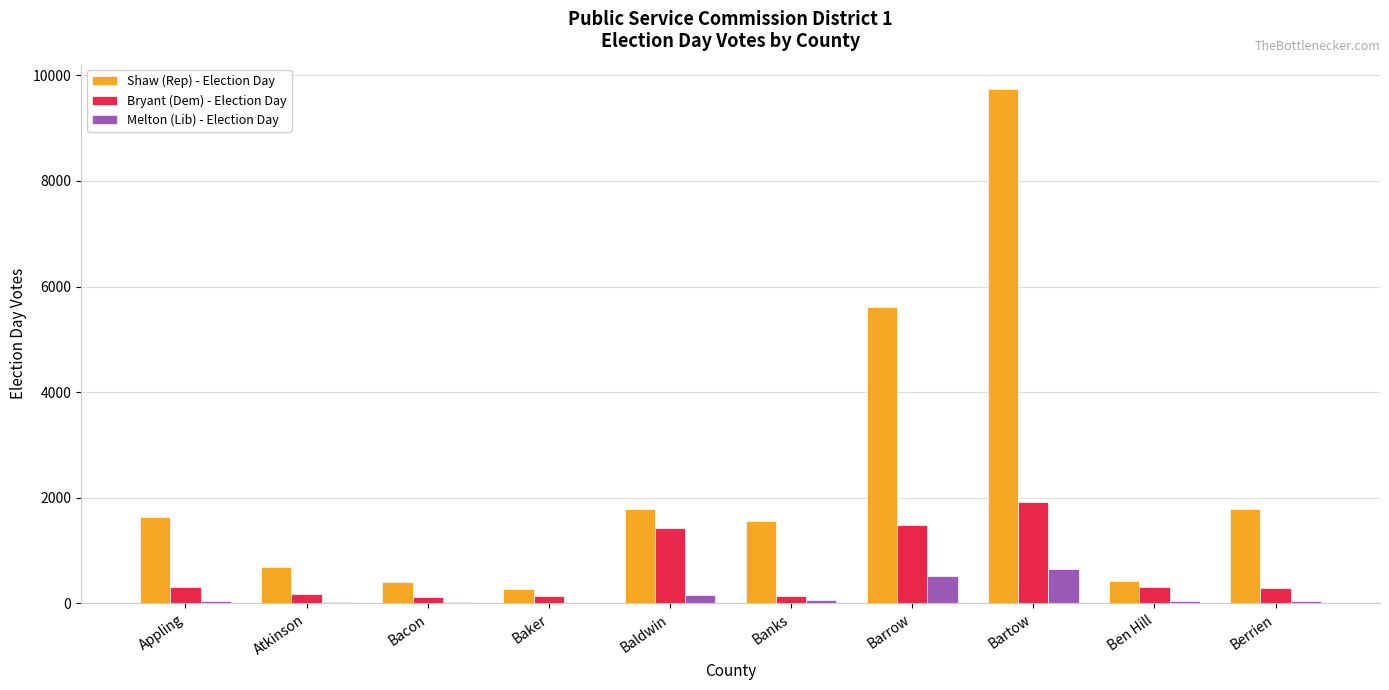

Which series has the largest range (max minus min)?

Shaw (Rep) - Election Day